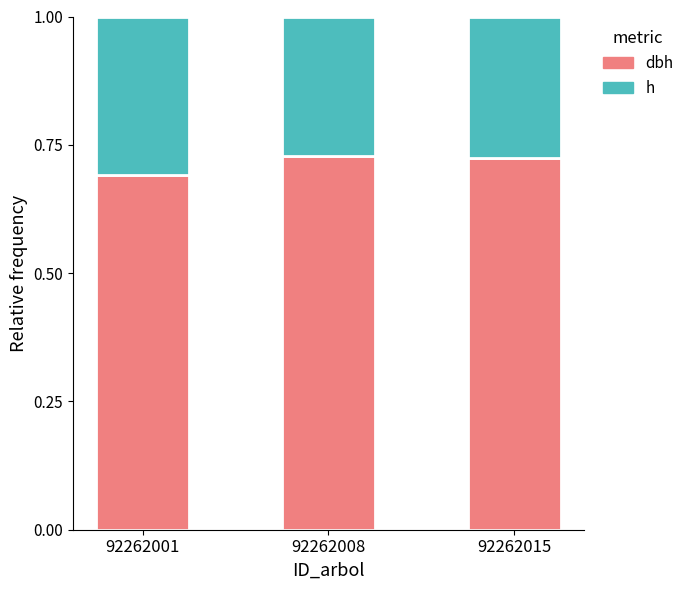

What is the total value across all series at 92262015?

1.0